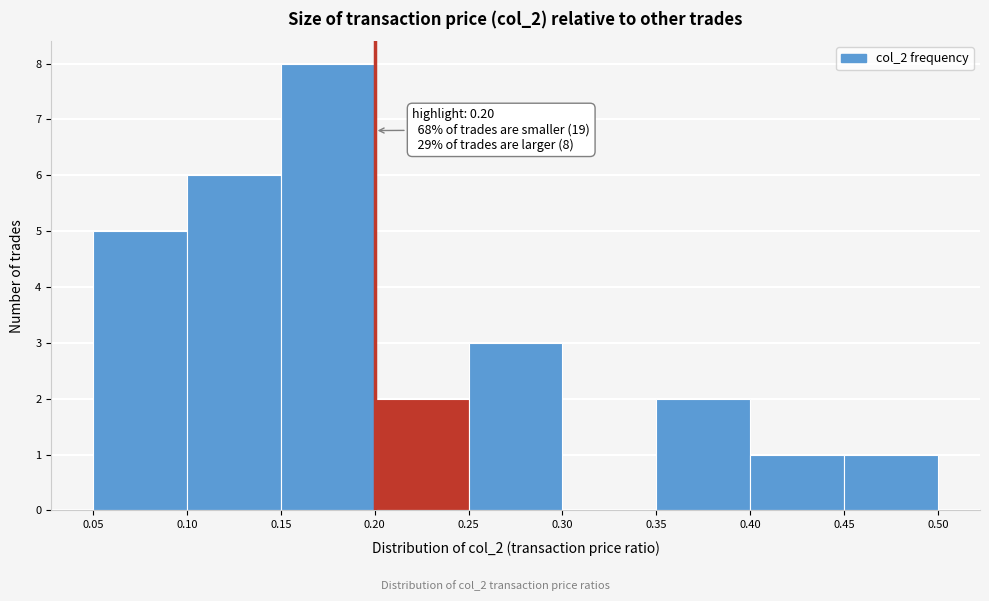

Which range on the x-axis has the tallest bar?

0.15 to 0.20